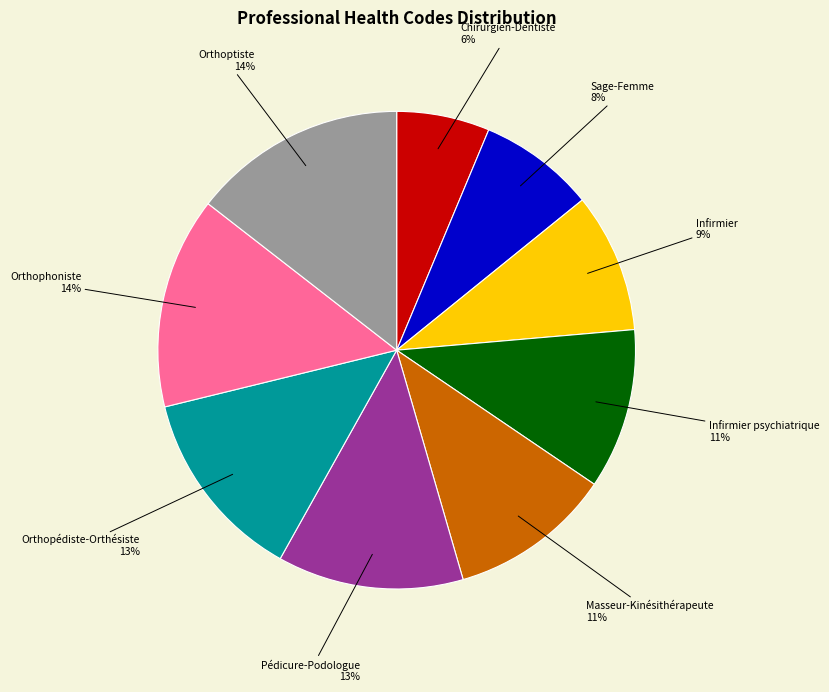

To the nearest percent, what is the average slice percentage?

11%